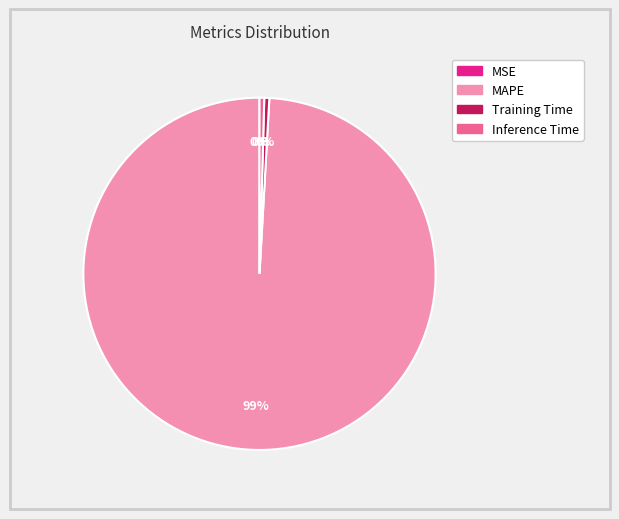

Is it true that Inference Time is 0% of the pie?

True